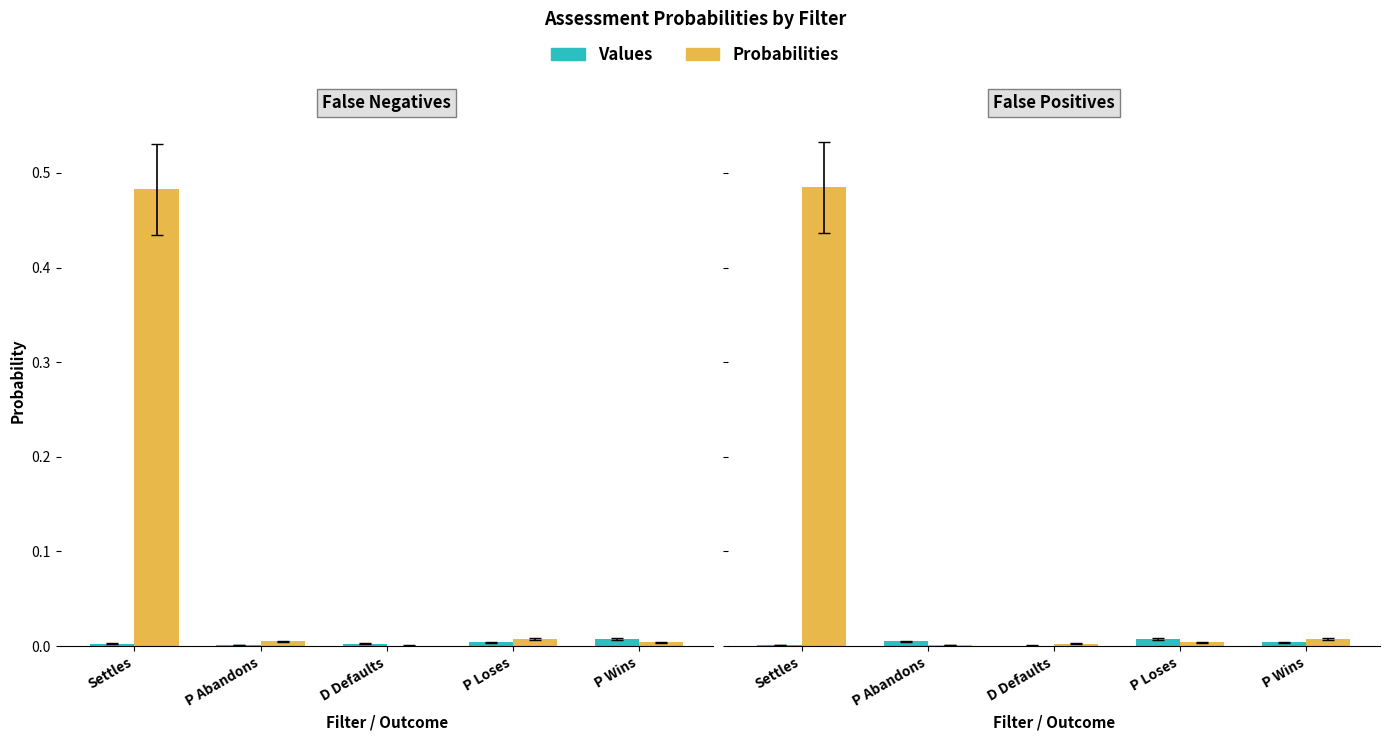

How many distinct data groups are displayed?

2